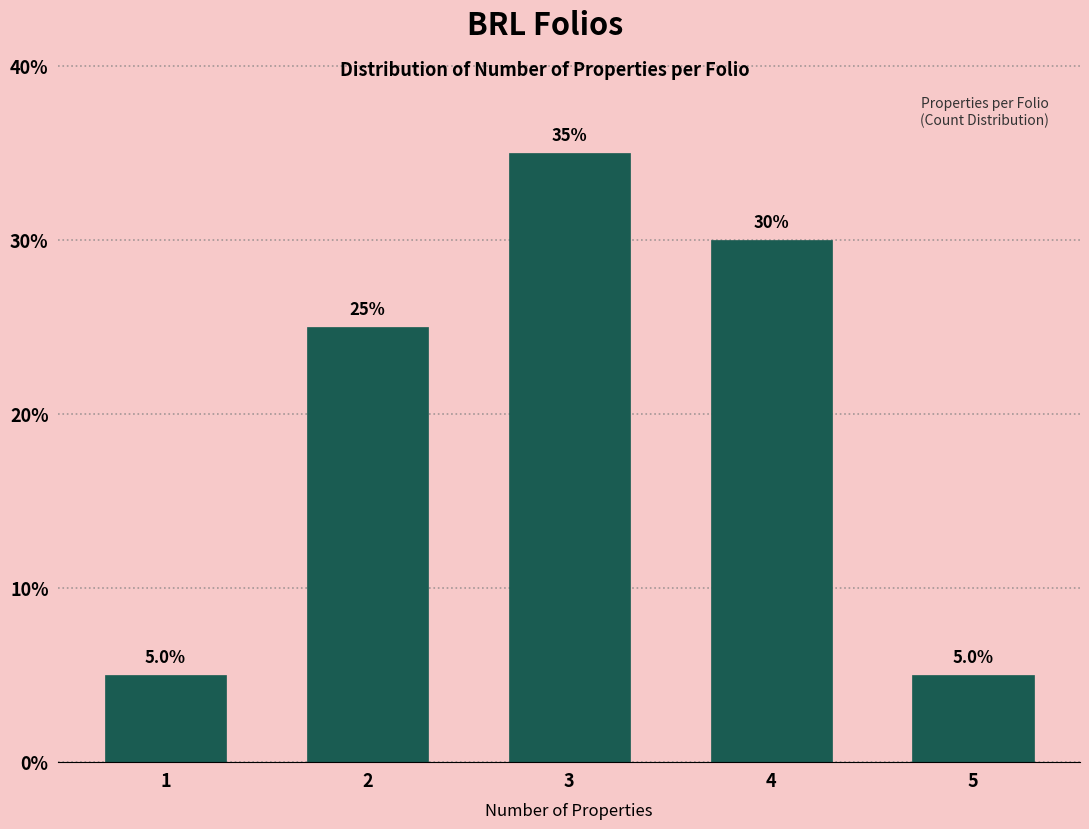

Reading left to right, list all the values displayed in this chart.

1=5	2=25	3=35	4=30	5=5